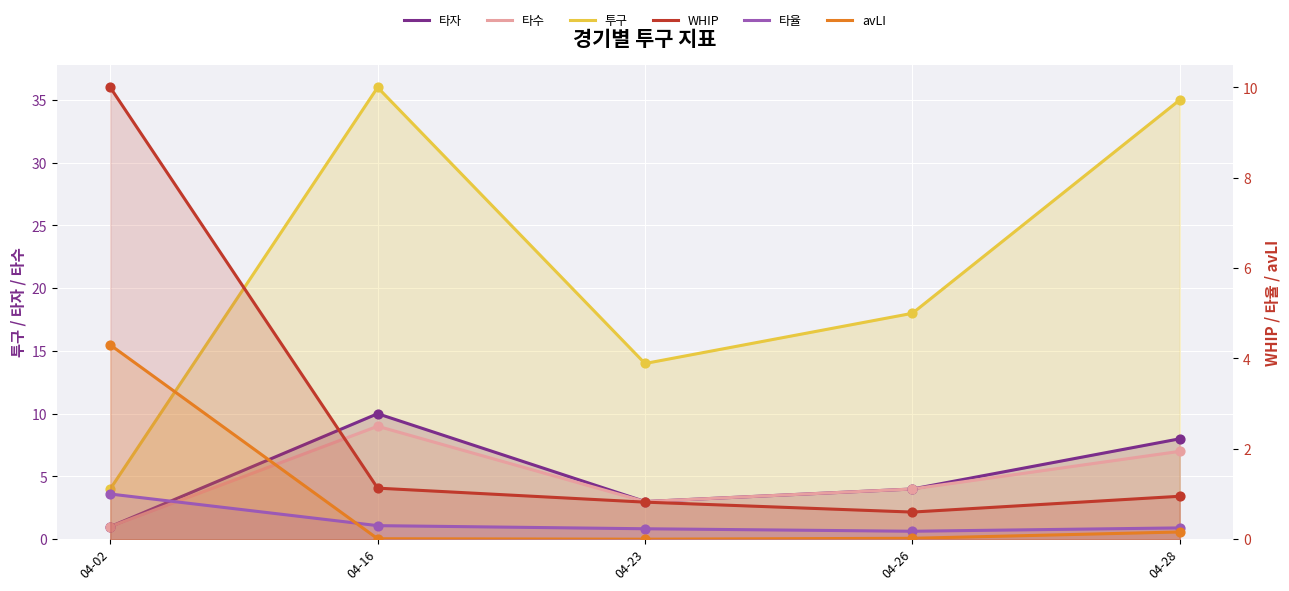

Which series contains the highest Y value?

투구